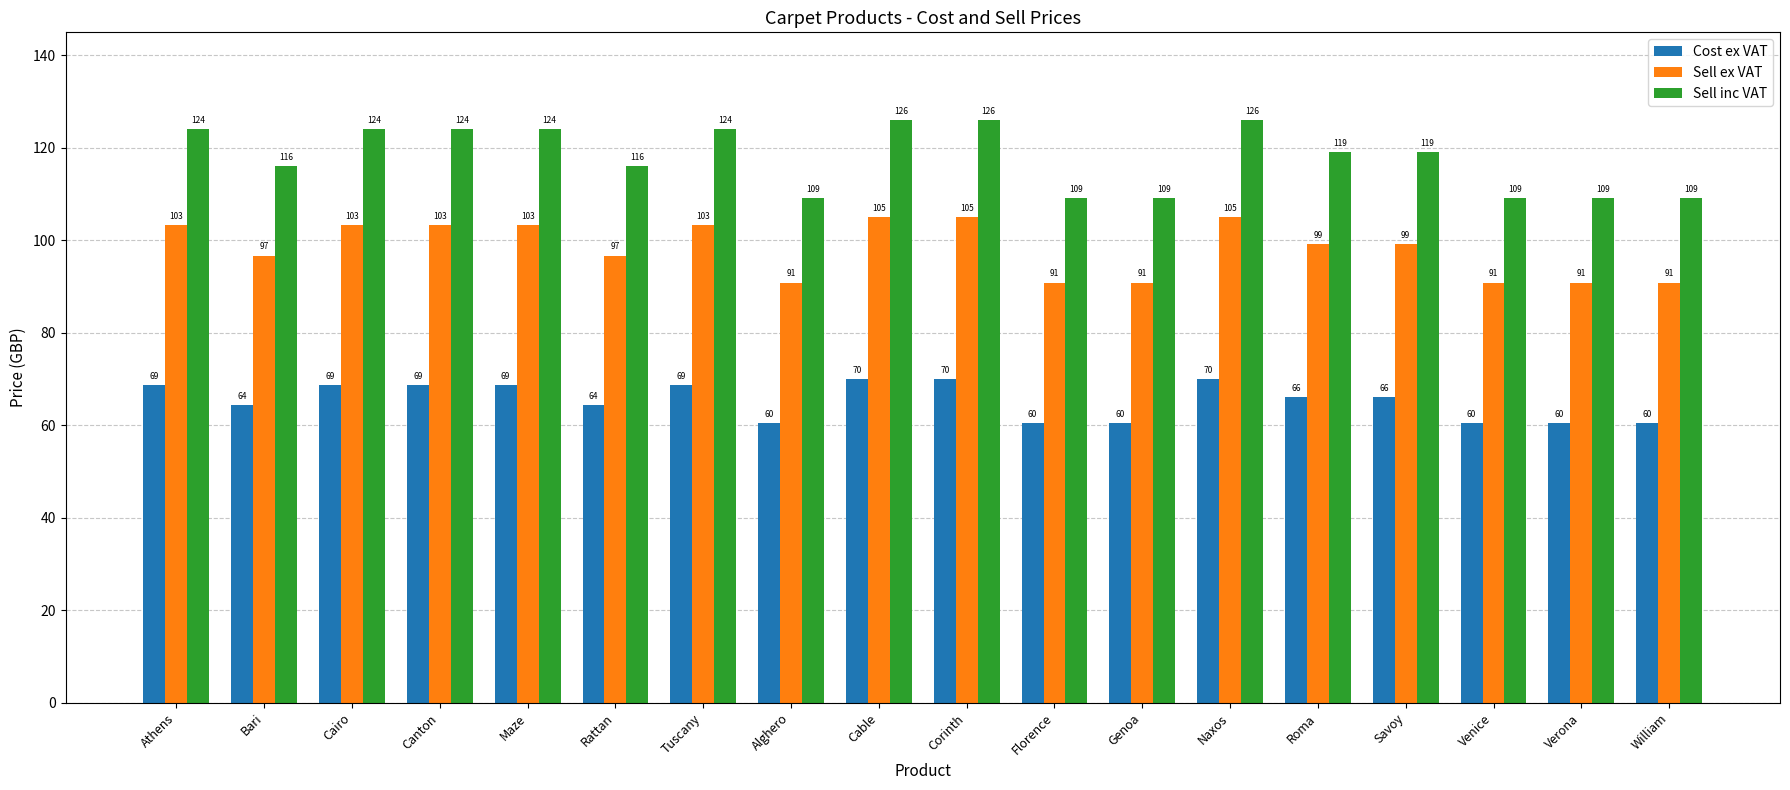

What is the value of the Sell inc VAT bar at the 11th from the left?

109.0